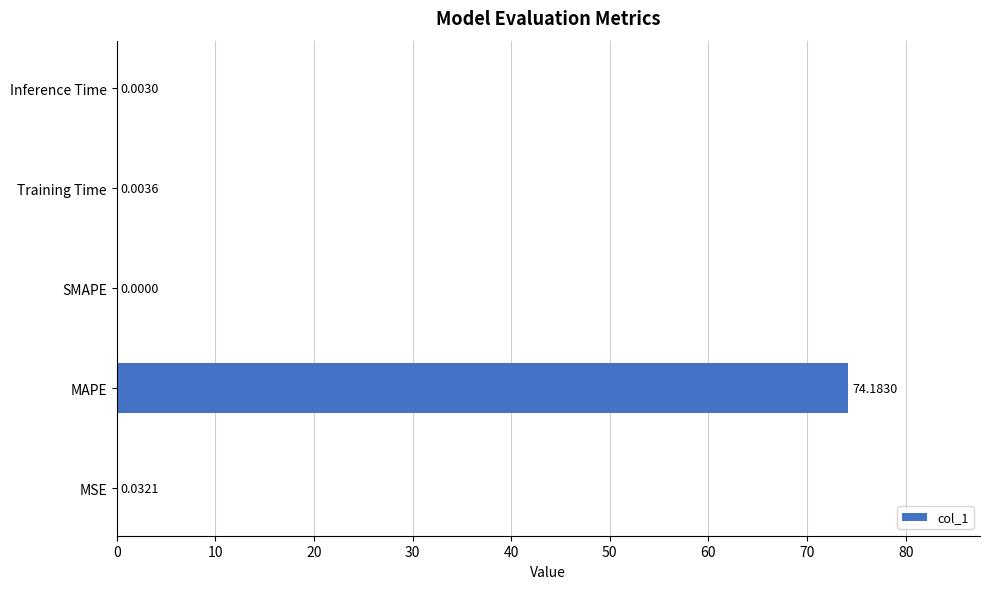

What is the sum of all values?

74.2